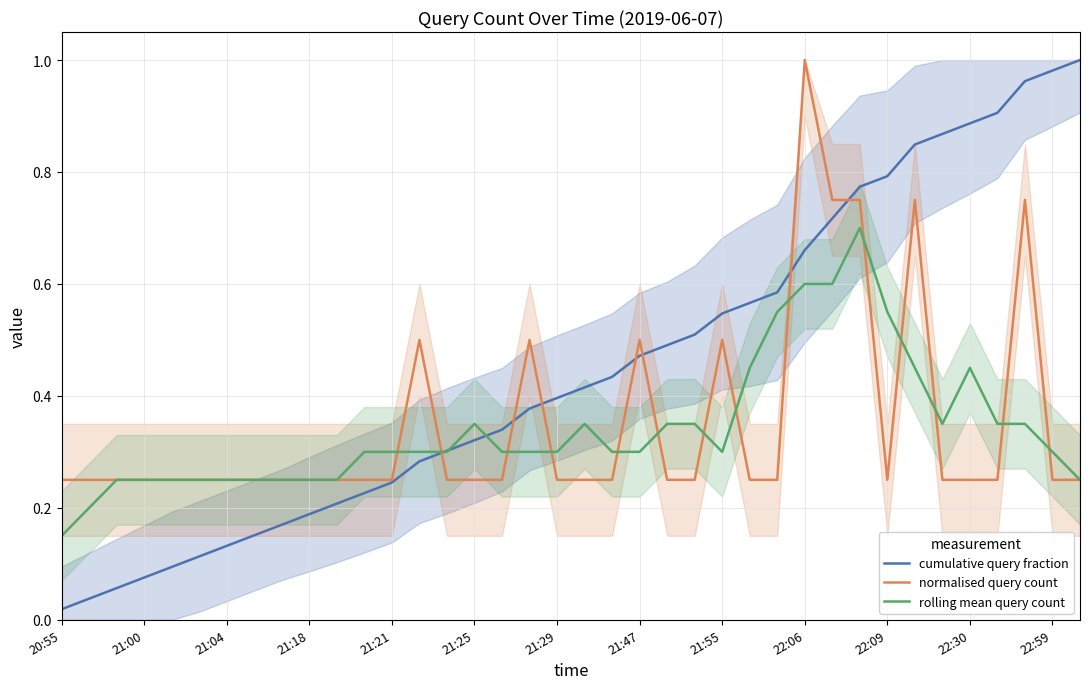

At which label does rolling mean query count reach its peak?

29